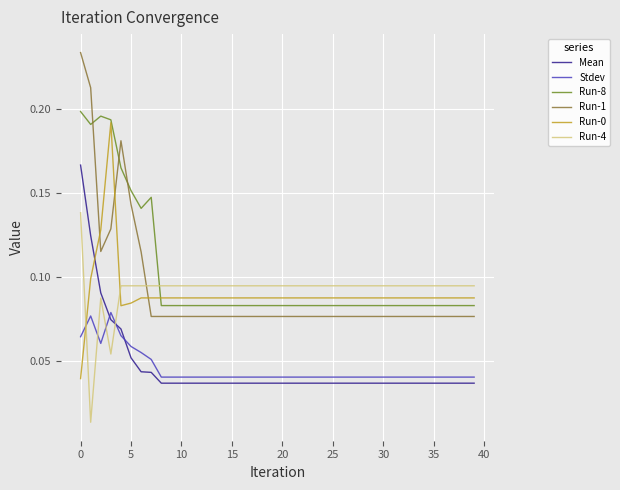

Which series ends up on top after the final intersection of Stdev and Run-4?

Run-4